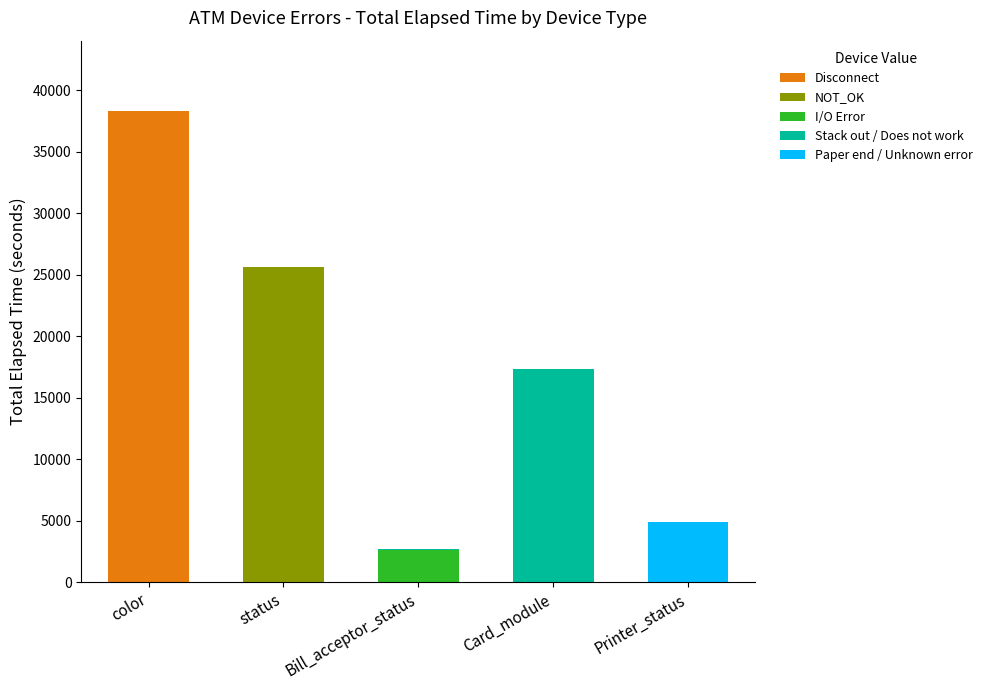

Does the chart contain stacked bars?

Yes